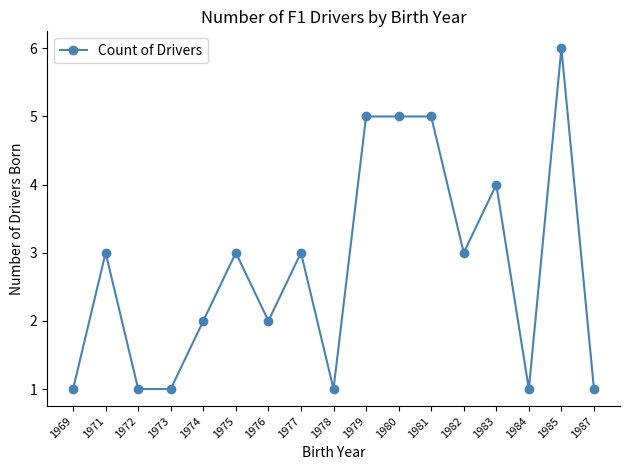

What is the approximate value at 1981?

5